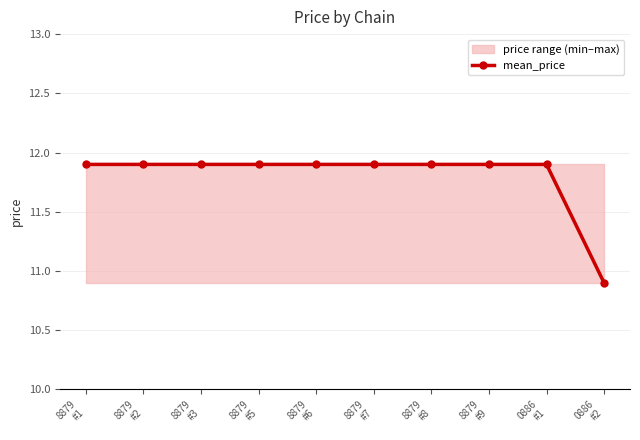

Rank the categories by value from highest to lowest.

8879
#1, 8879
#2, 8879
#3, 8879
#5, 8879
#6, 8879
#7, 8879
#8, 8879
#9, 0886
#1, 0886
#2